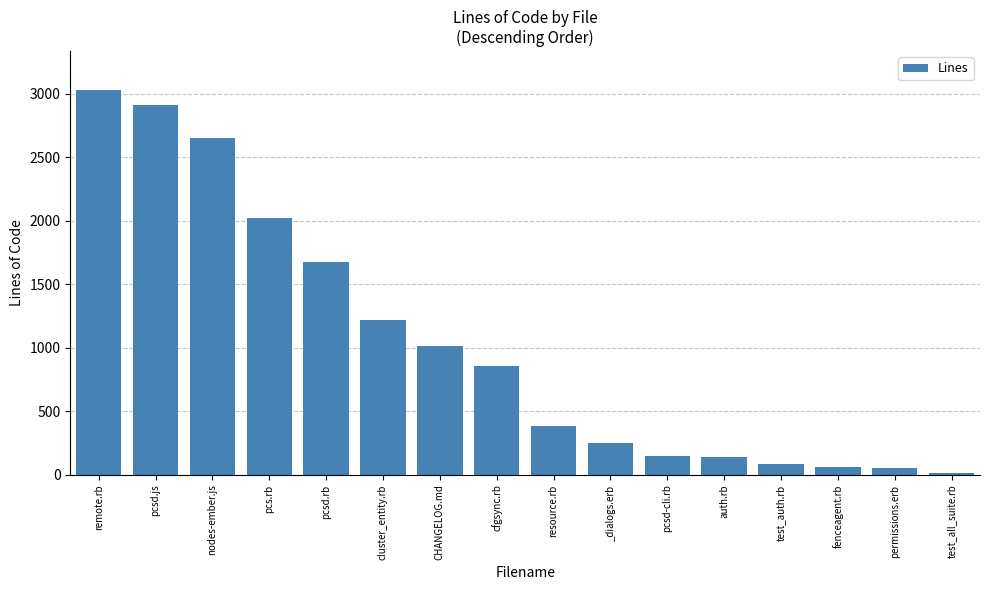

Is it true that the value at cfgsync.rb is 857?

True